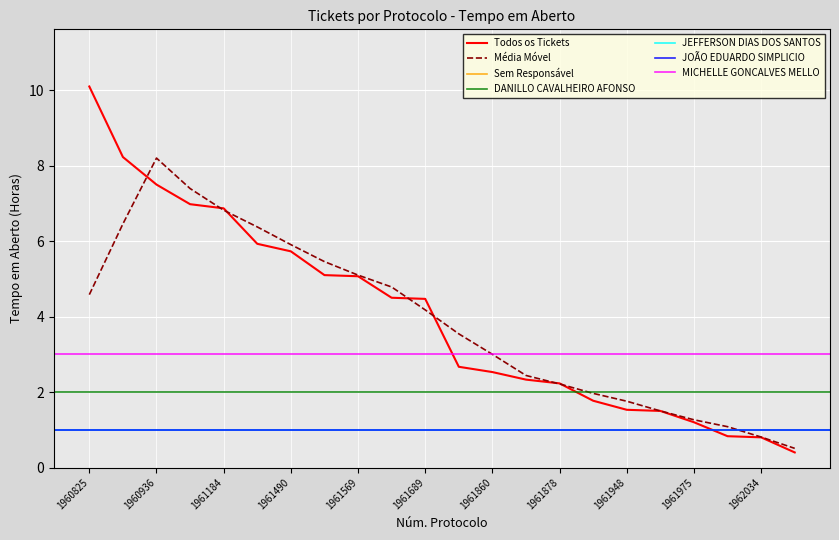

At which label does Todos os Tickets first exceed 4?

1960825